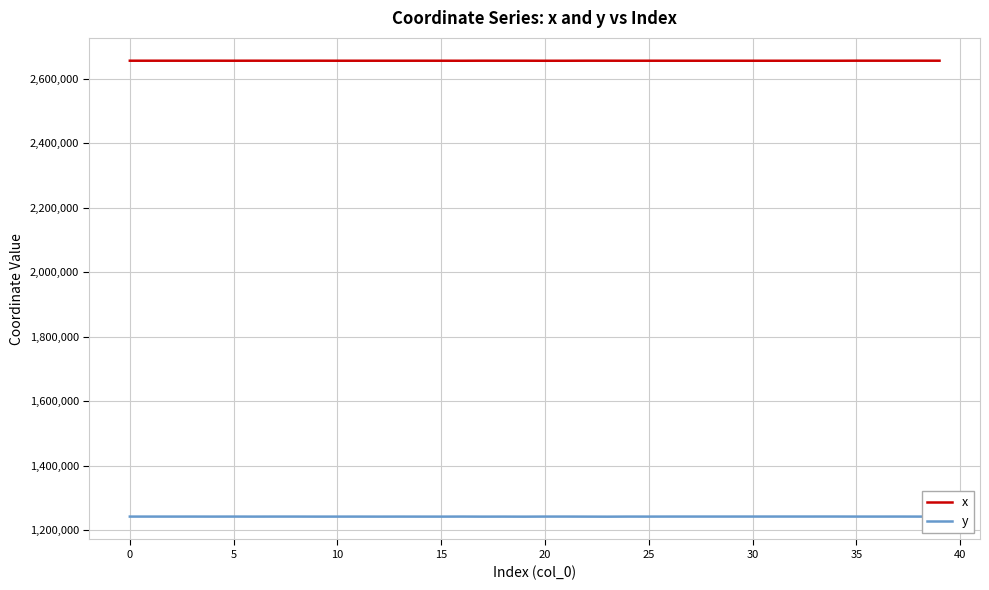

What is the lowest value of the y series?

1241701.4